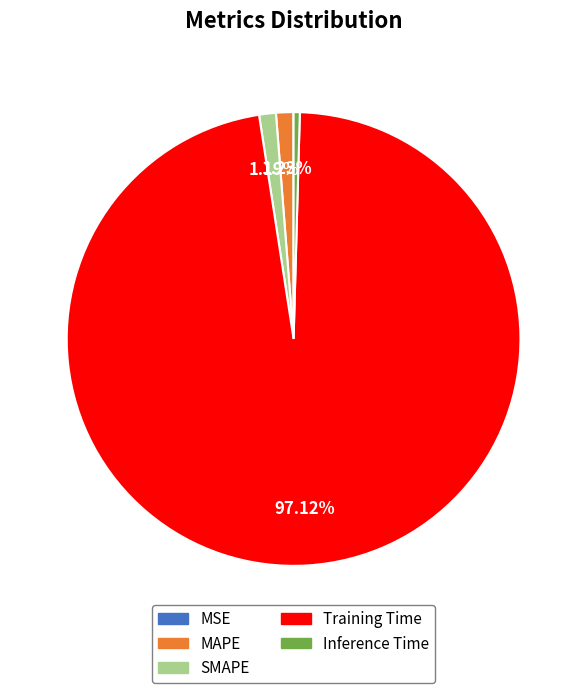

Is the sum of SMAPE and Inference Time greater than half?

No